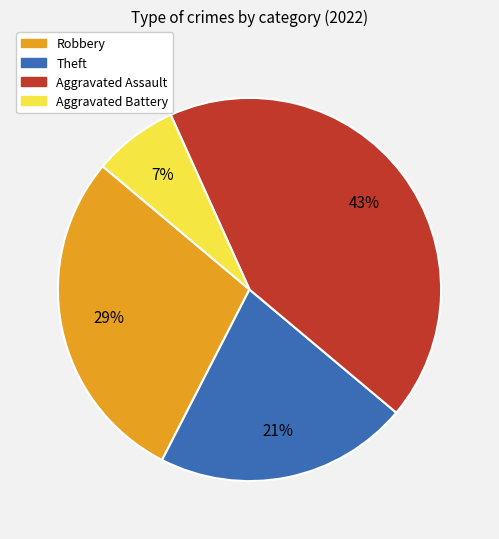

Which category has the biggest portion of the pie?

Aggravated Assault